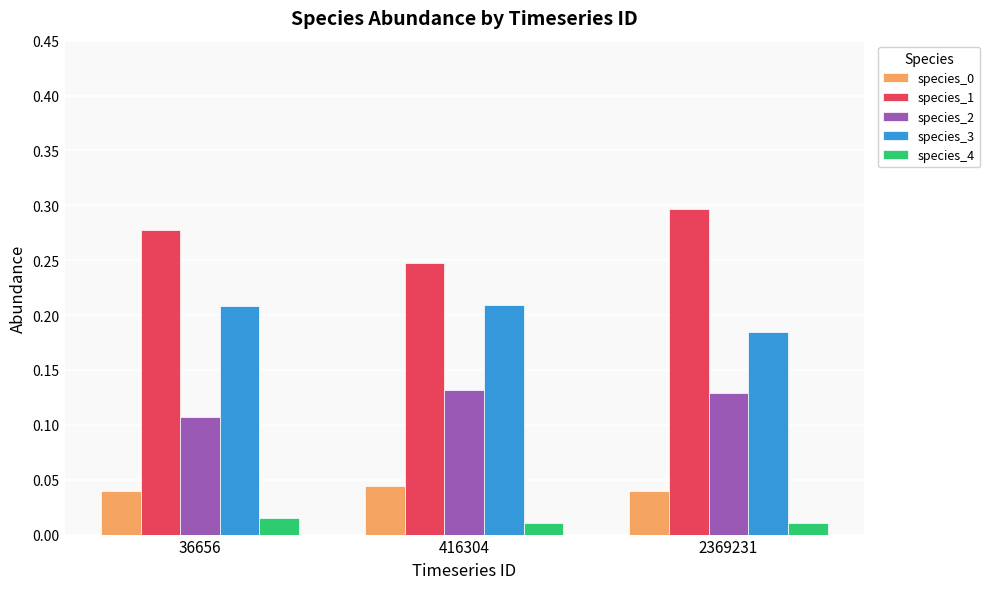

How many species_0 values are between 0 and 1?

3